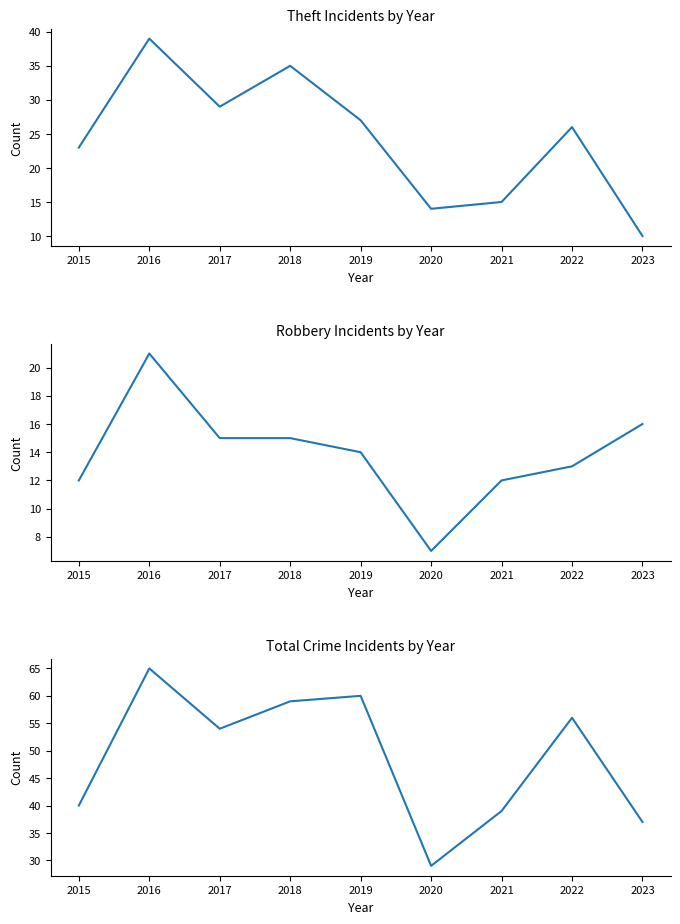

How many interior local valleys does the Total series have?

2